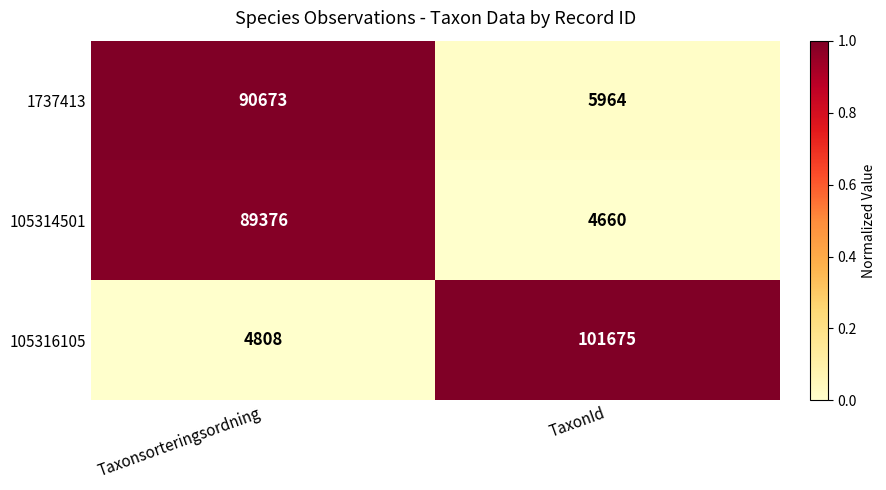

What is the difference between the highest and lowest values at Taxonsorteringsordning?

85865